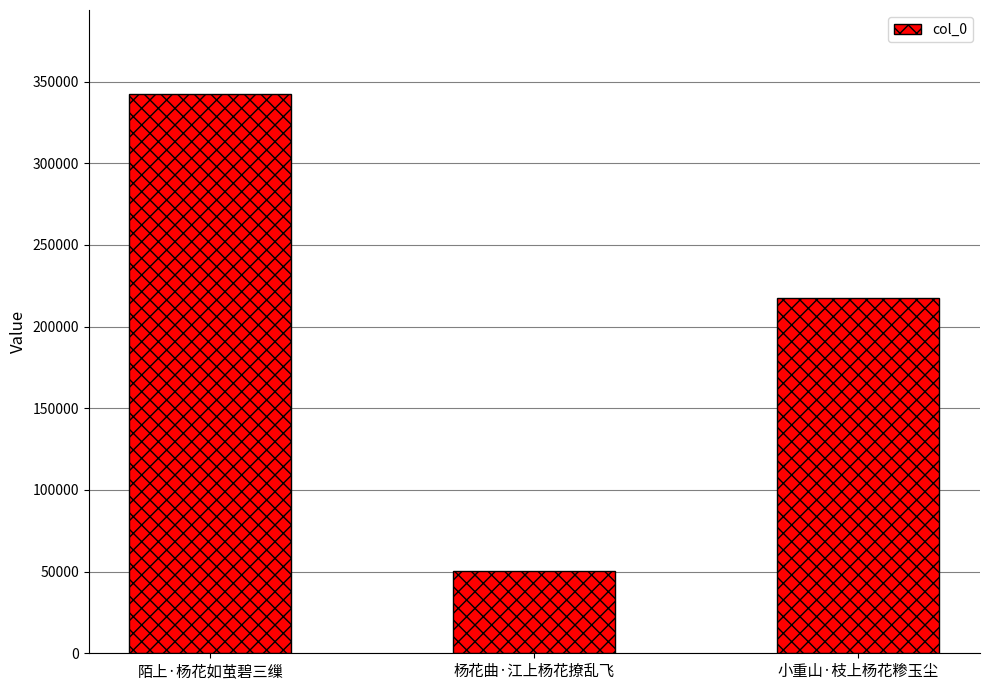

How many categories are shown in the chart?

3